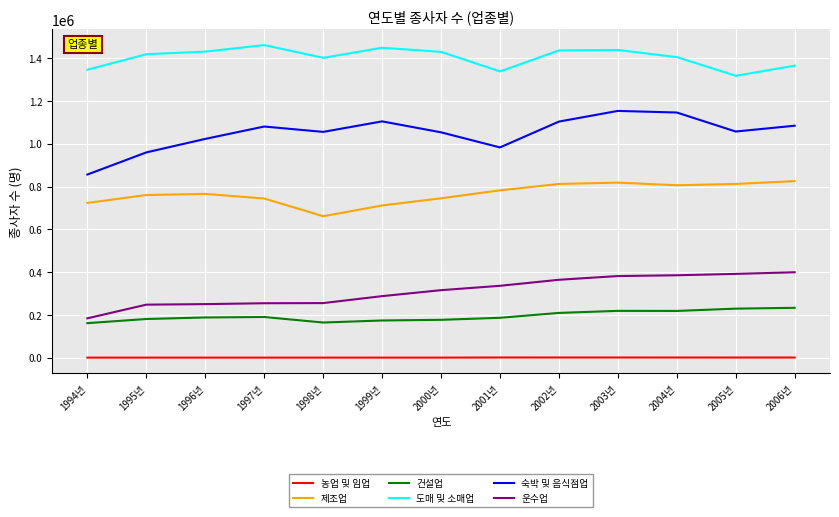

What is the highest value of the 건설업 series?

232807